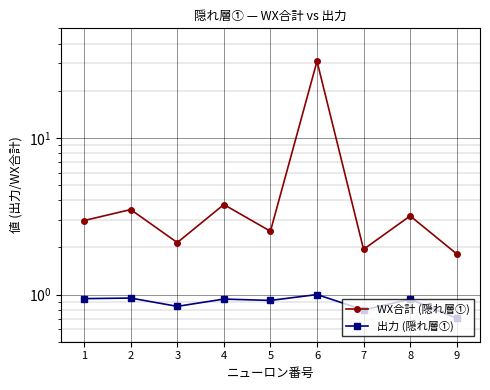

True or false: WX合計 (隠れ層①) and 出力 (隠れ層①) cross at least once.

False